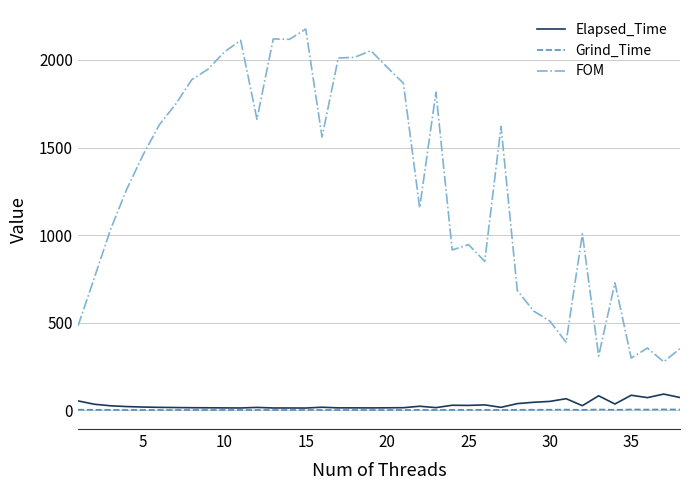

Which series has the largest total across all categories?

FOM